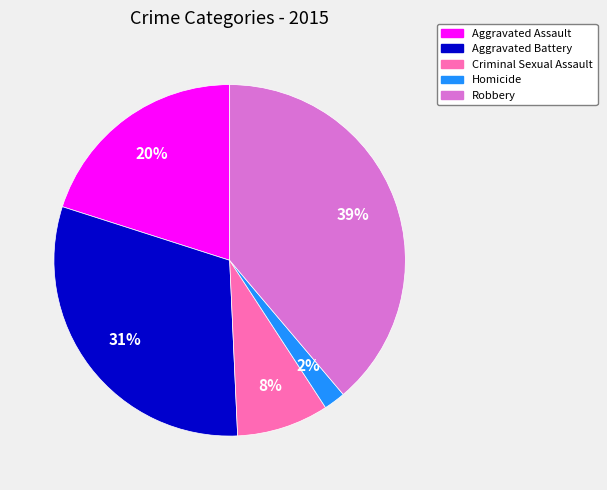

Combined, do Criminal Sexual Assault and Homicide account for over 50%?

No